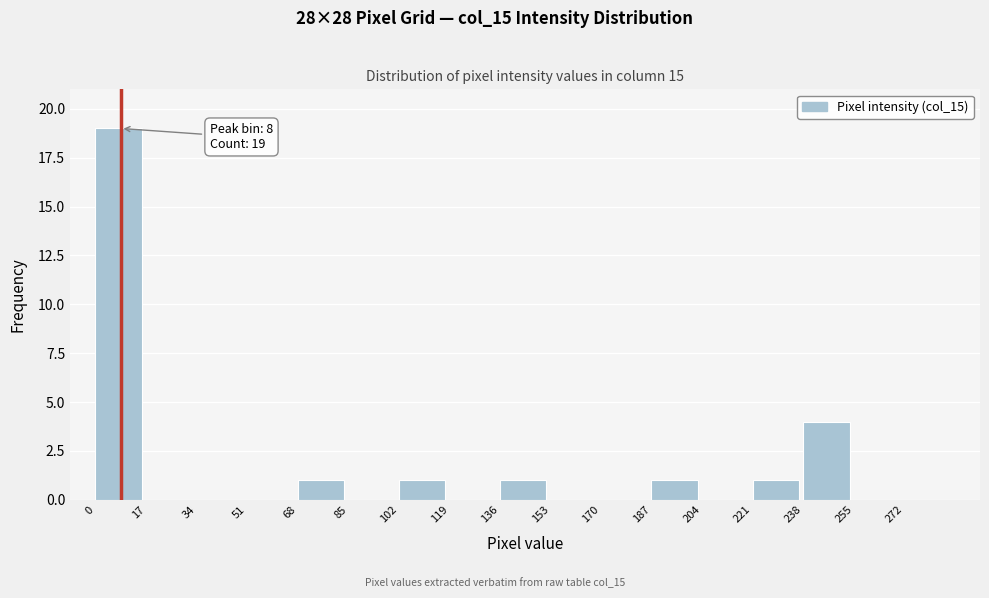

Over which range of the x-axis is the bar tallest?

0 to 17